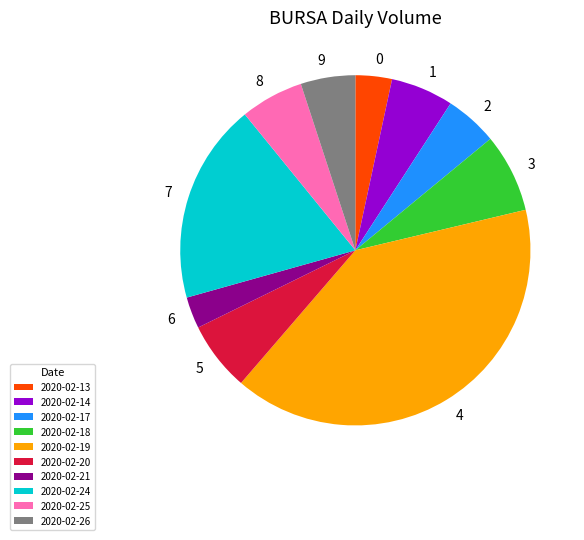

Count the number of slices in the pie.

10